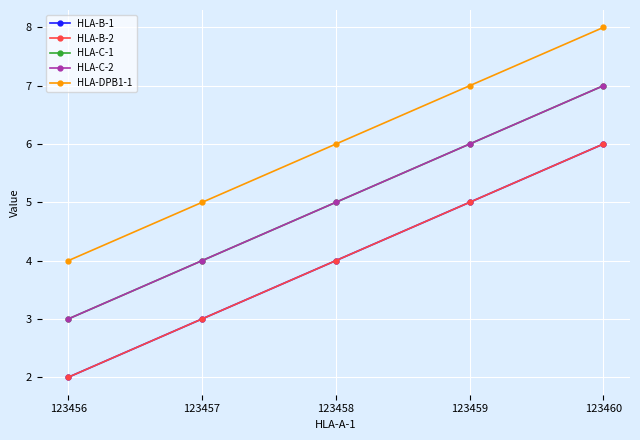

Reading right to left, list all the values displayed in this chart.

HLA-B-1: 123460=6	123459=5	123458=4	123457=3	123456=2
HLA-B-2: 123460=6	123459=5	123458=4	123457=3	123456=2
HLA-C-1: 123460=7	123459=6	123458=5	123457=4	123456=3
HLA-C-2: 123460=7	123459=6	123458=5	123457=4	123456=3
HLA-DPB1-1: 123460=8	123459=7	123458=6	123457=5	123456=4